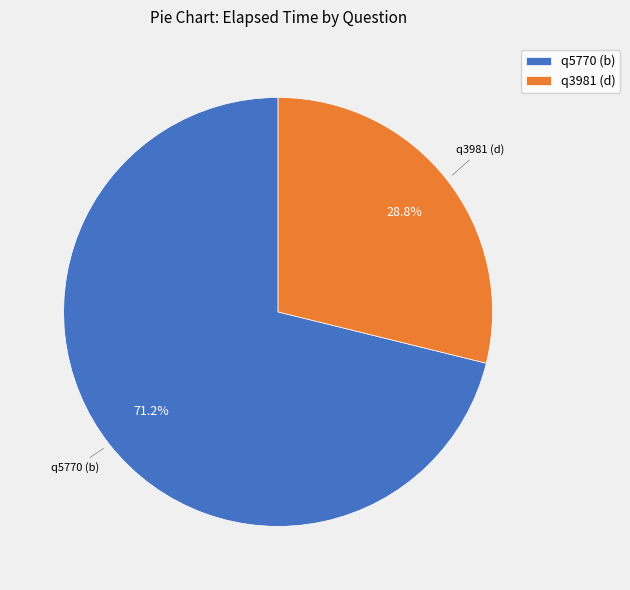

True or false: q5770 (b) accounts for 71% of the total.

True